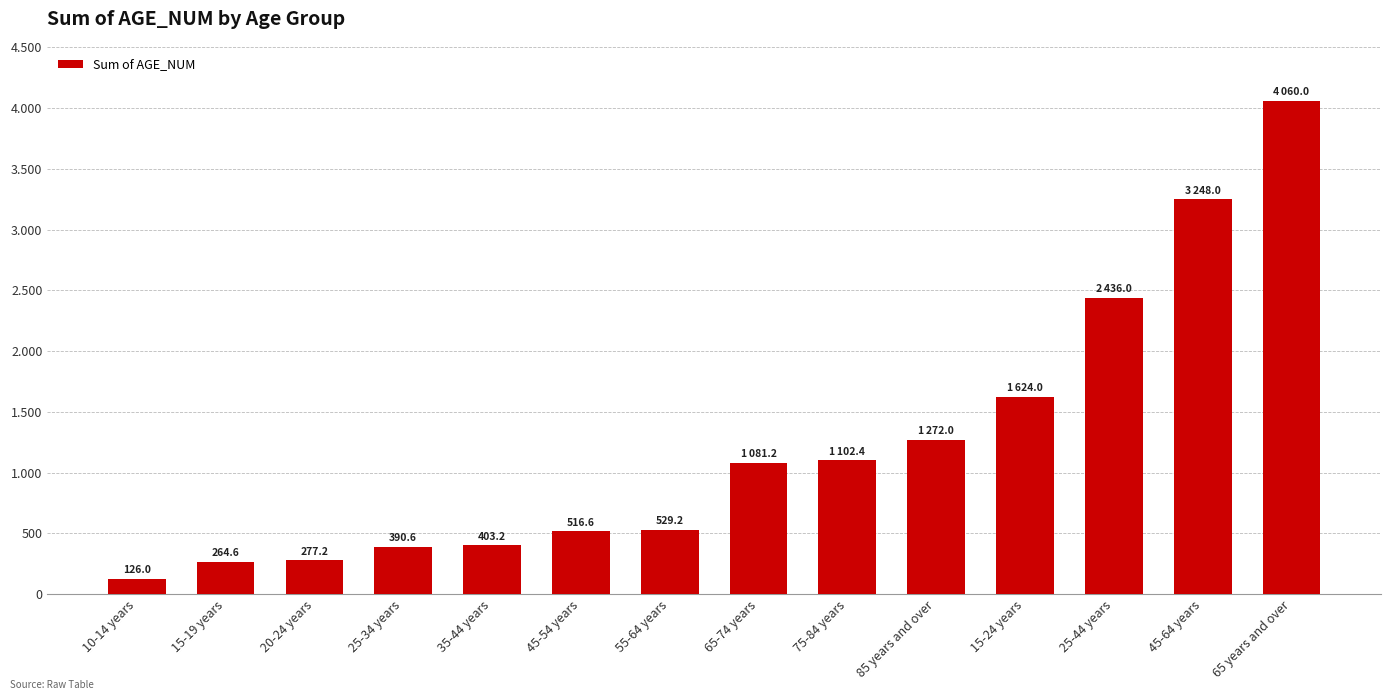

What is the change in value from 15-19 years to 45-54 years?

+252.0